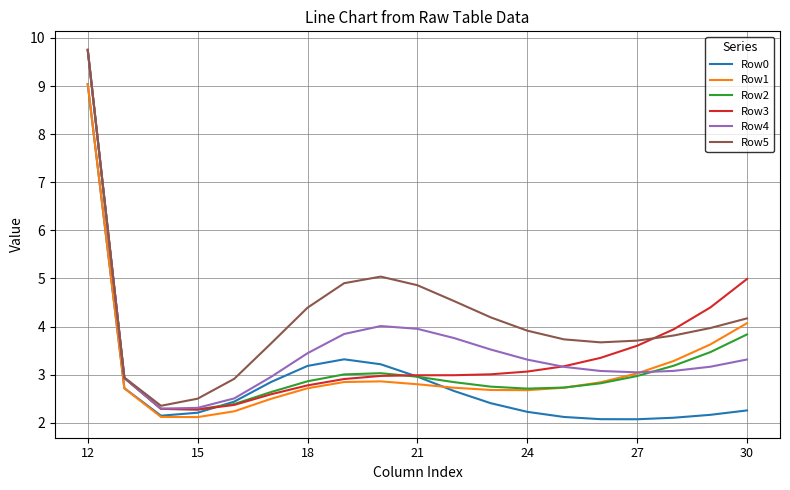

Which series has the largest total across all categories?

Row5